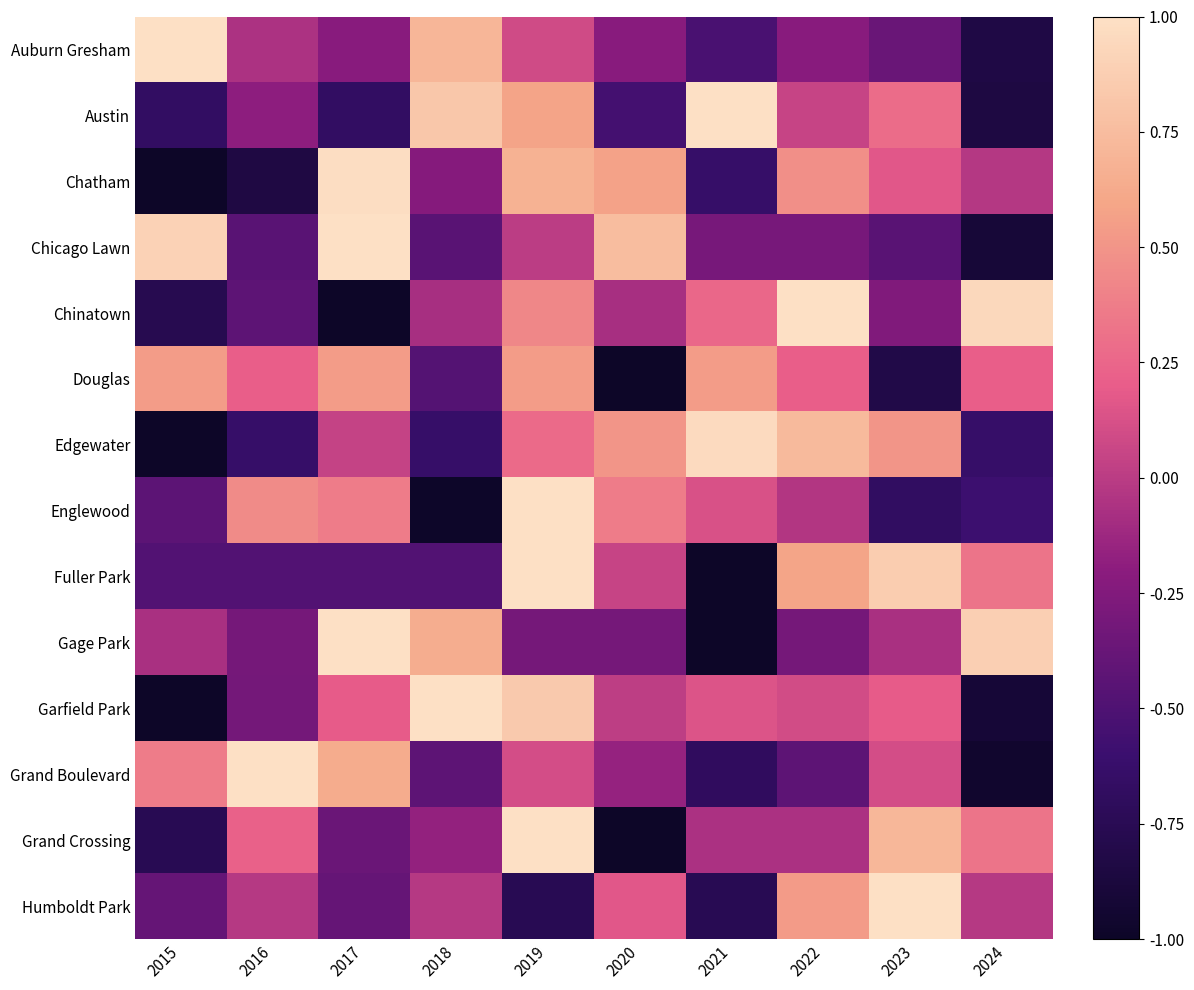

What is the difference between the highest and lowest values at 2024?

1.9